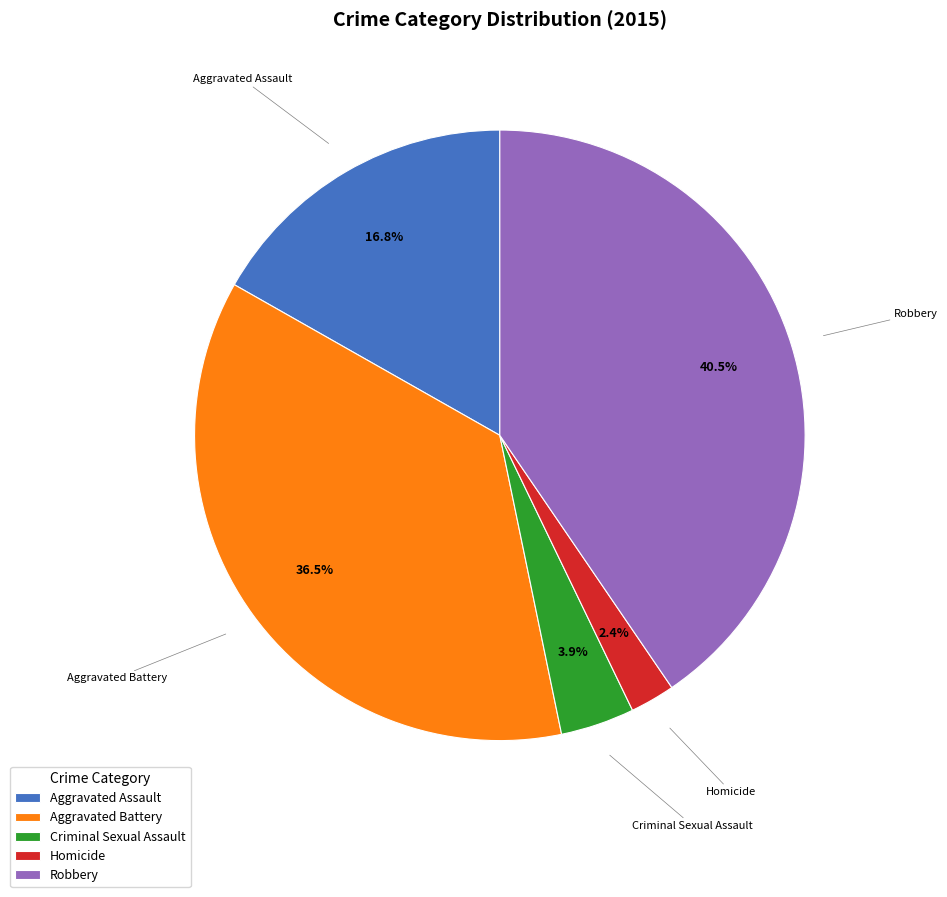

What is the smallest slice in the pie chart?

Homicide